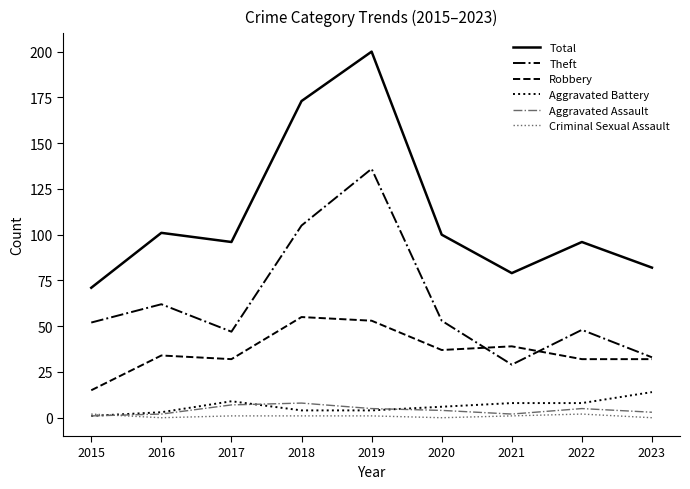

What are all the series names shown in the legend?

Total, Theft, Robbery, Aggravated Battery, Aggravated Assault, Criminal Sexual Assault